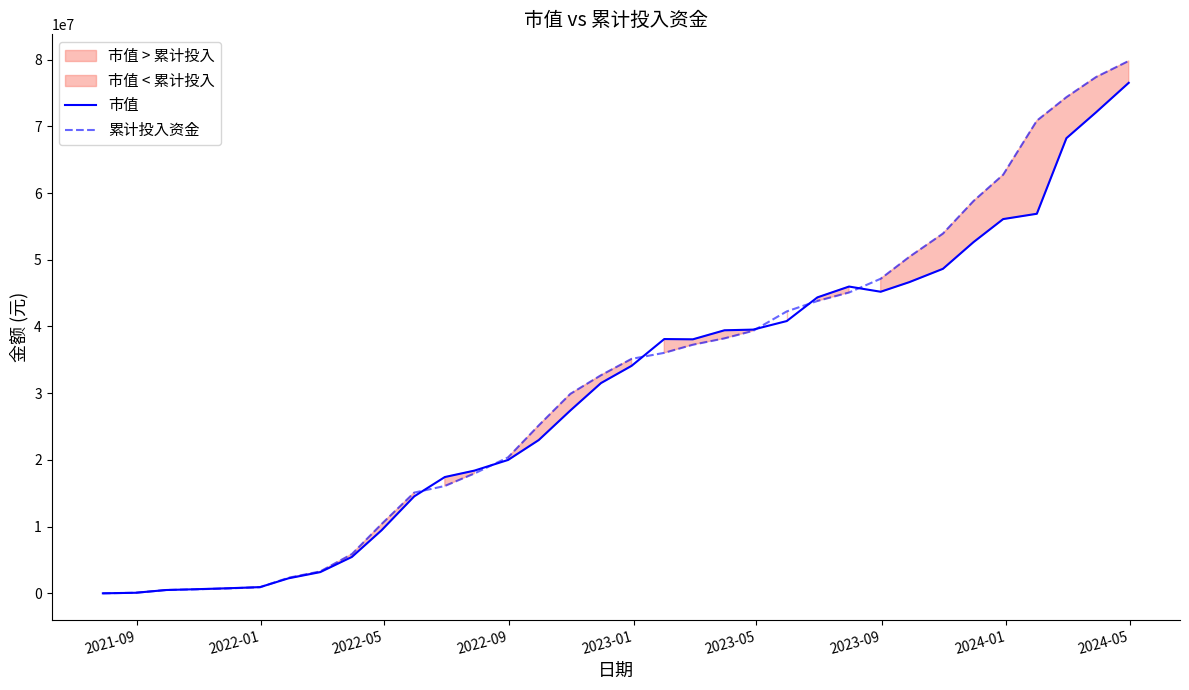

List the series in order of their peak value, lowest first.

市值, 累计投入资金